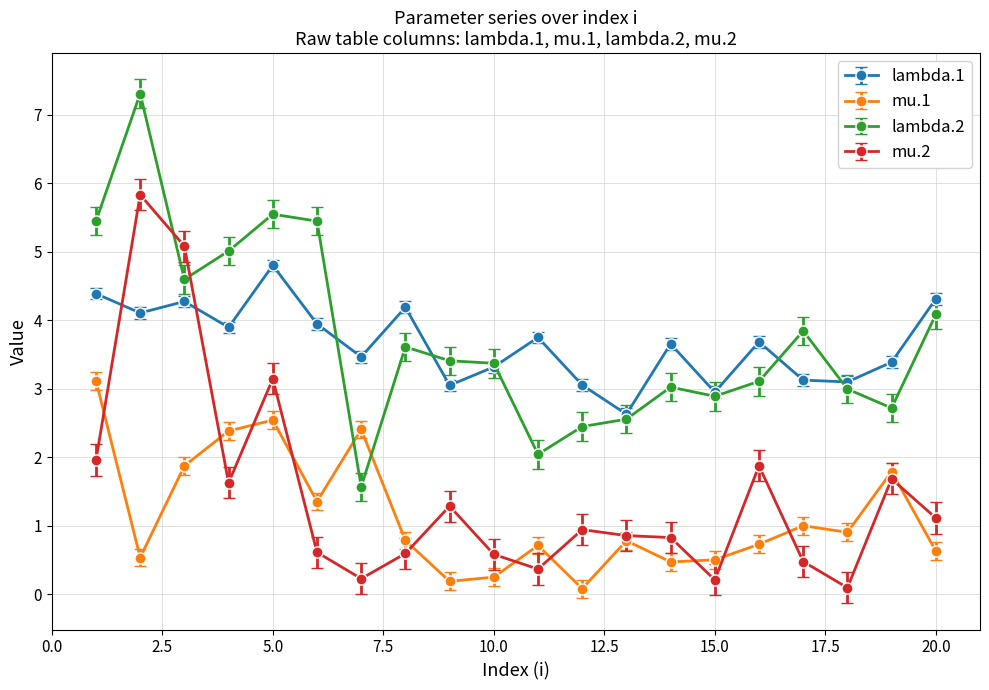

True or false: lambda.1 and mu.1 cross at least once.

False